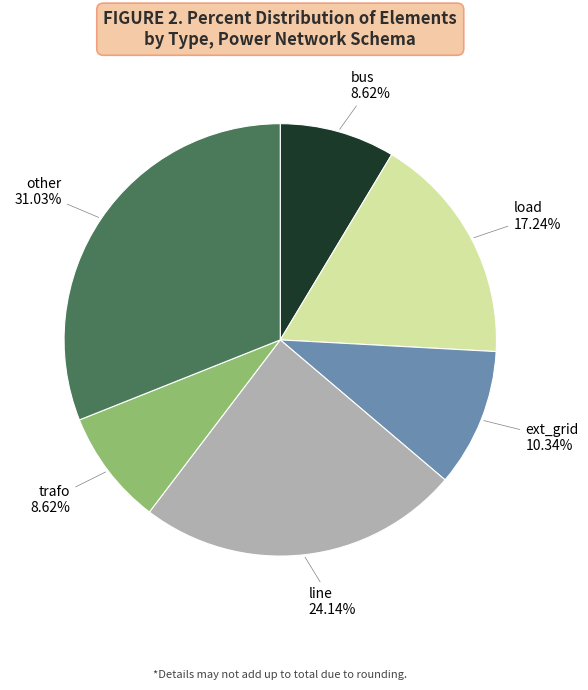

Approximately how many times larger is the value at ext_grid compared to other?

0.3